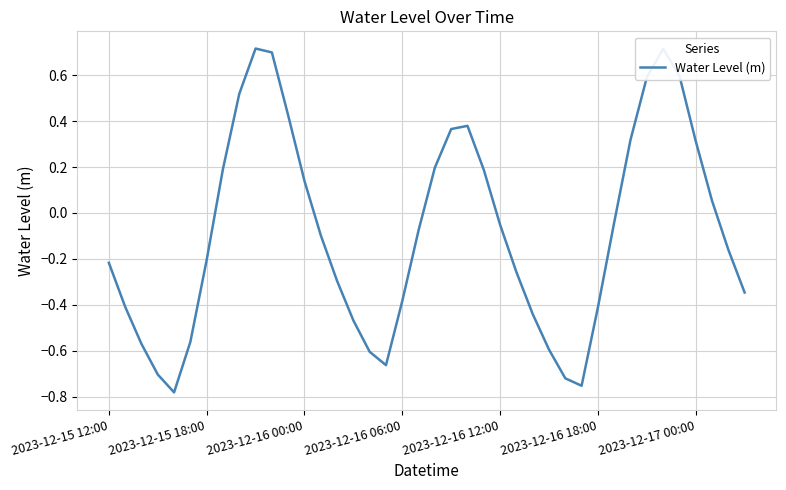

Count the number of categories in the chart.

40